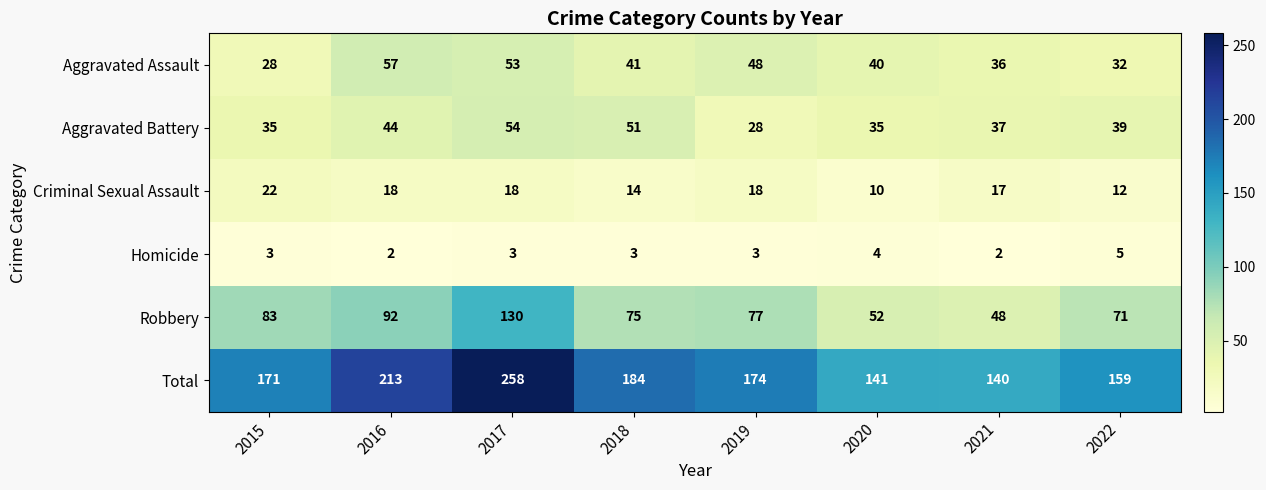

Between 2016 and 2020, which series saw the biggest shift?

Total